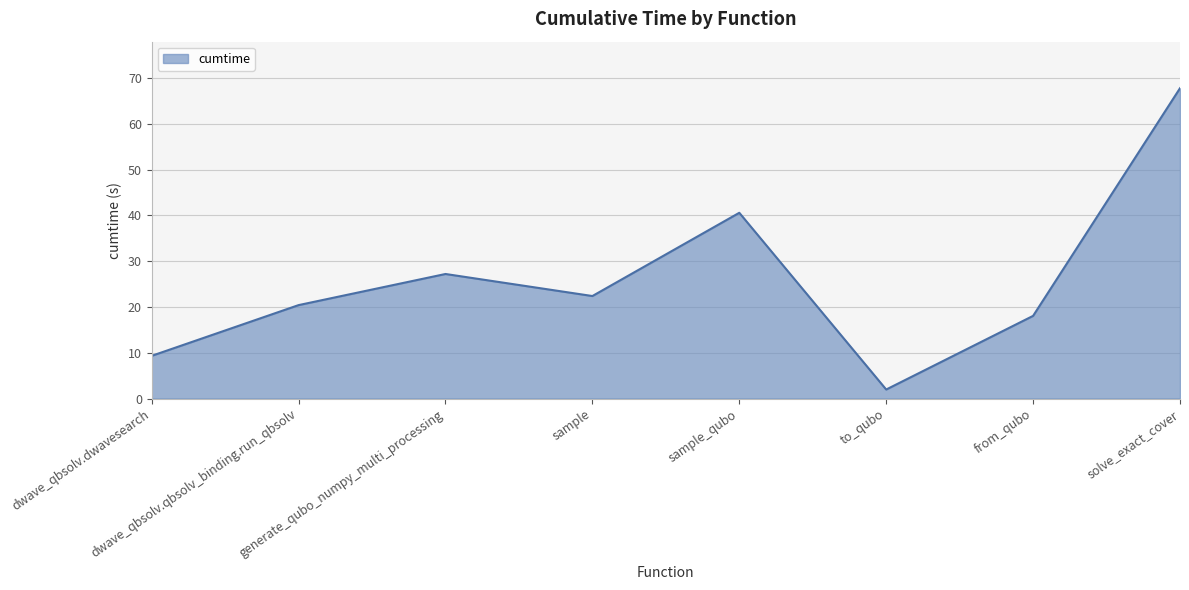

How many interior local peaks (higher than both neighbors) does the data have?

2